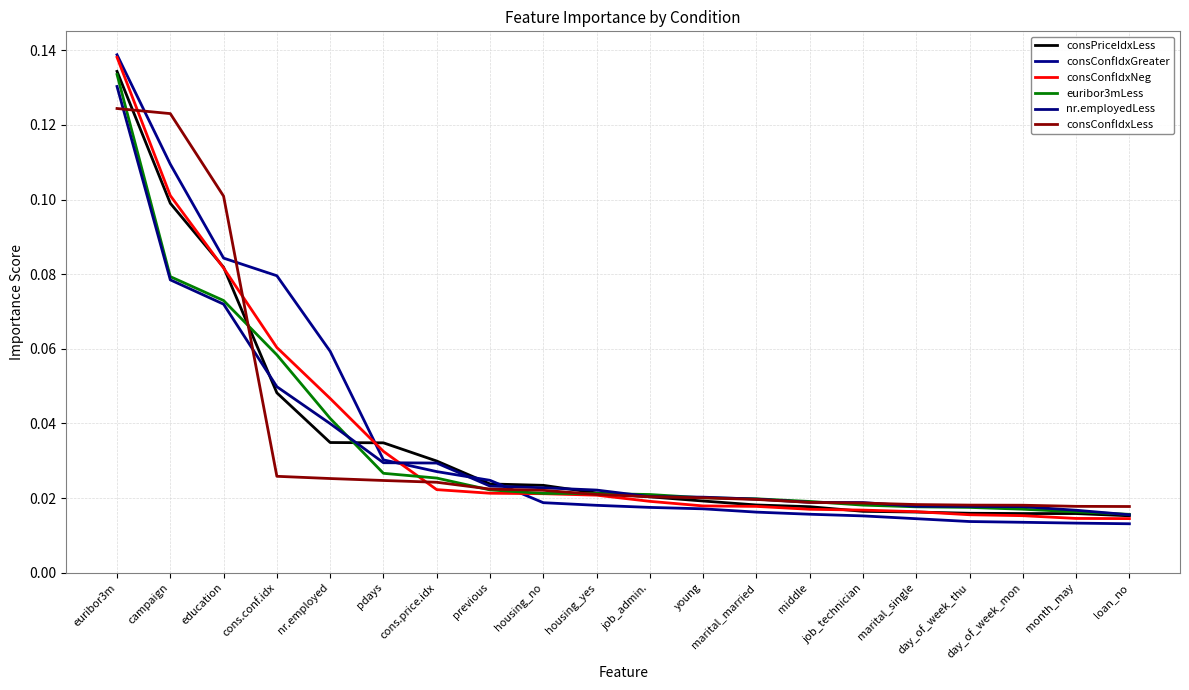

Which label corresponds to the largest value in the chart?

euribor3m